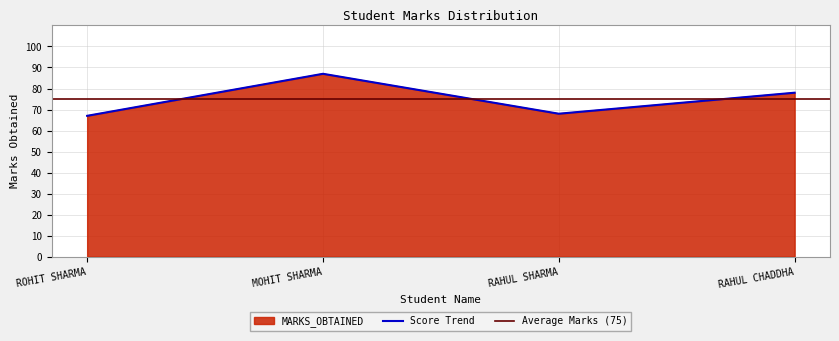

What is the minimum value shown in the chart?

67